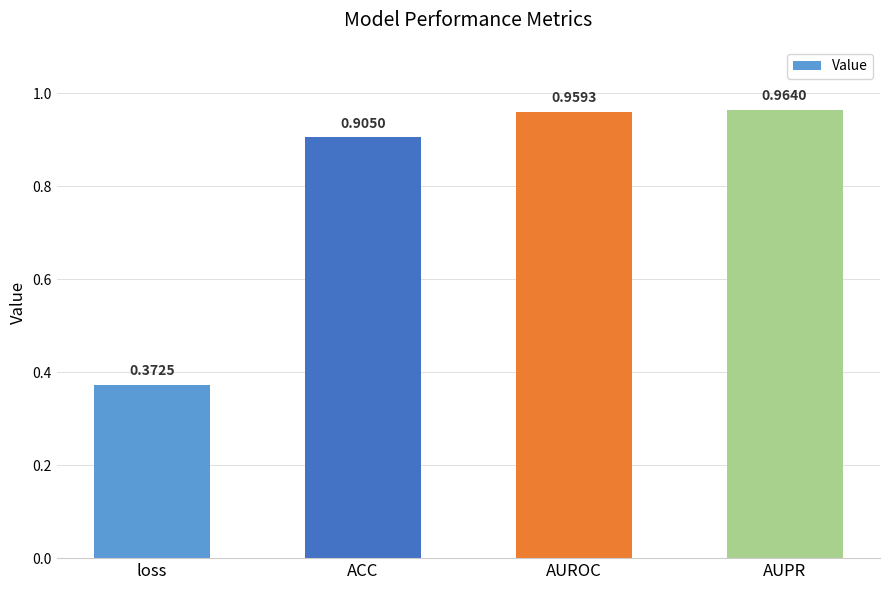

At which label is the value closest to 0?

loss